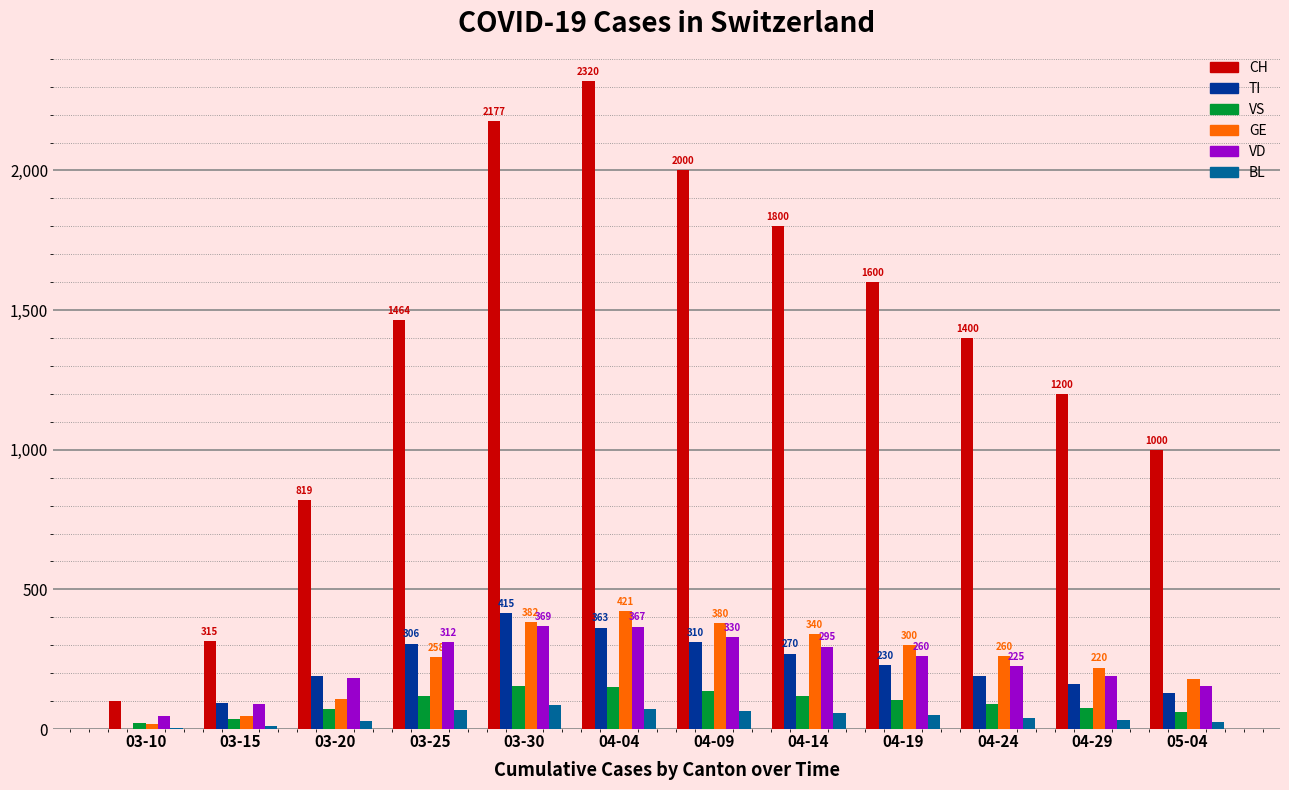

What is the sum of all CH values?

16197